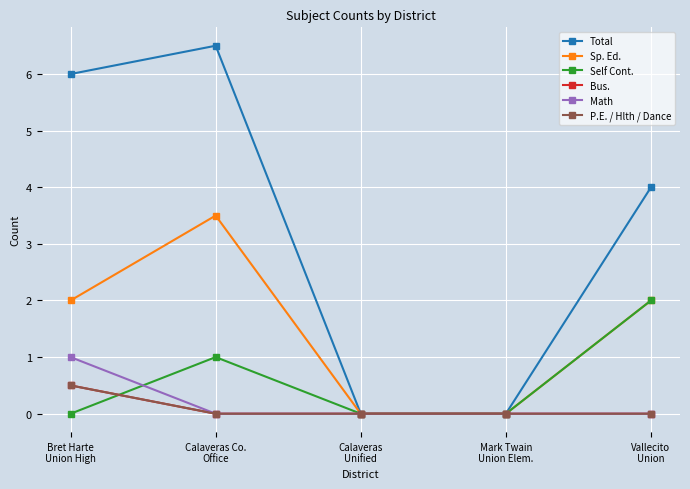

The value of Bus. at Calaveras Co.
Office is -0.2. True or false?

False